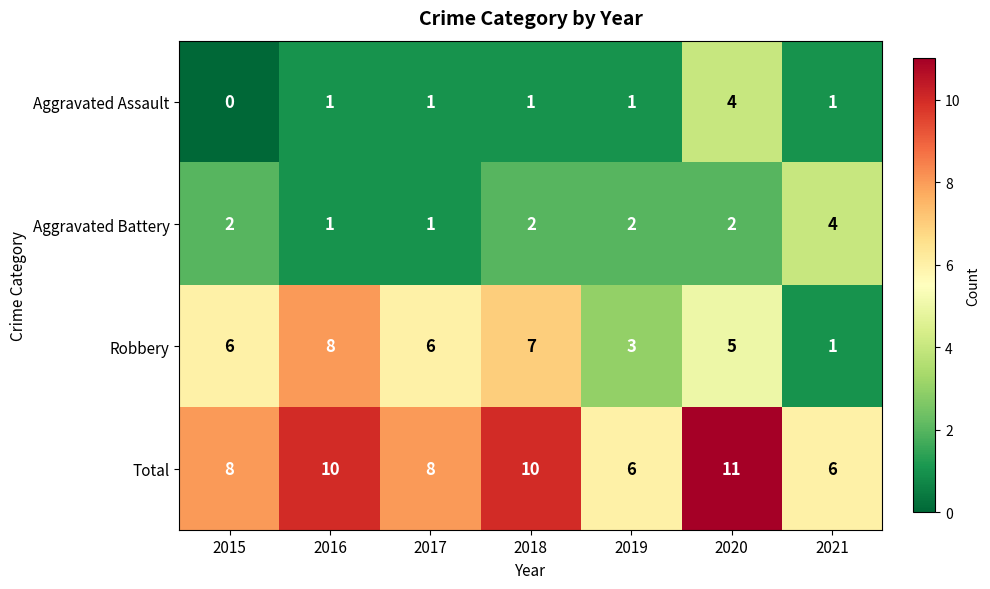

The Aggravated Battery series shows 1 at 2017. True or false?

True